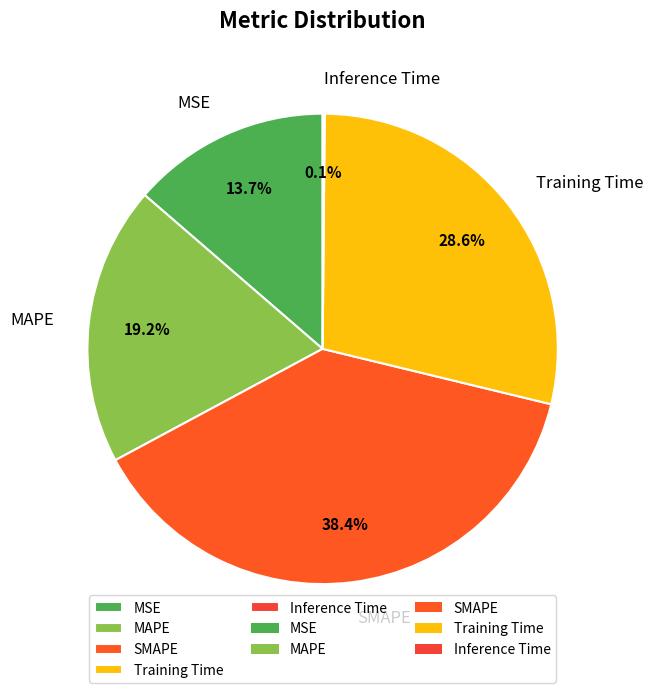

What percentage do MAPE and SMAPE together represent?

57.6%